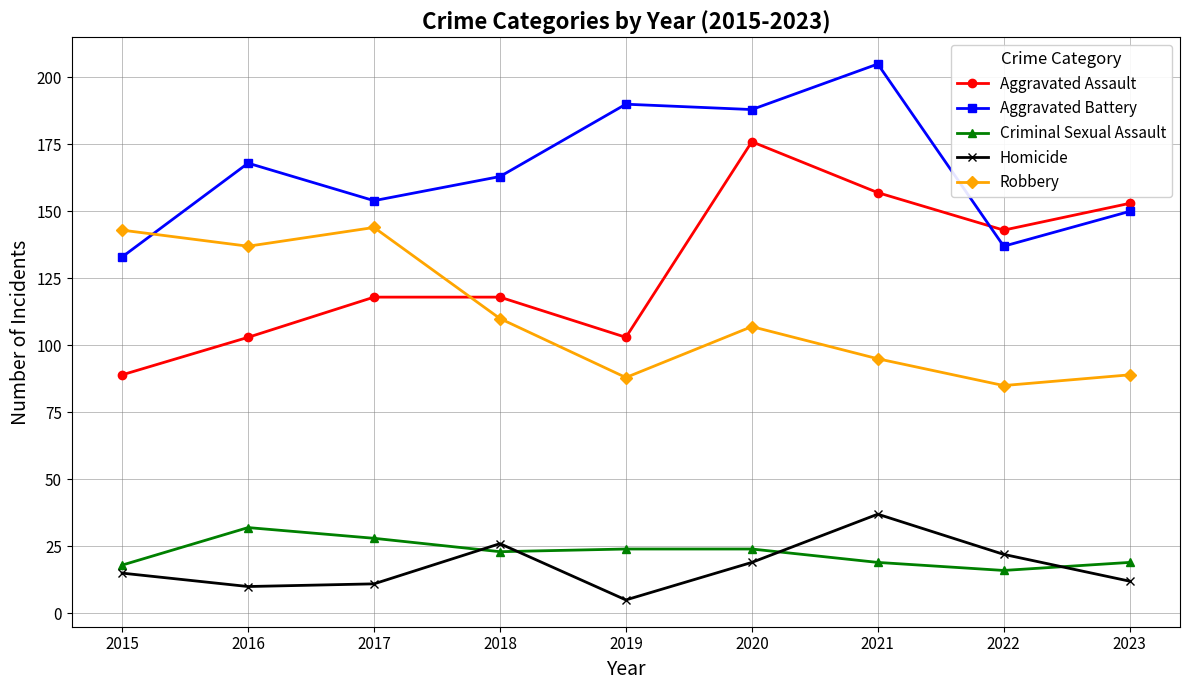

What value does the Aggravated Assault series have at 2018?

118